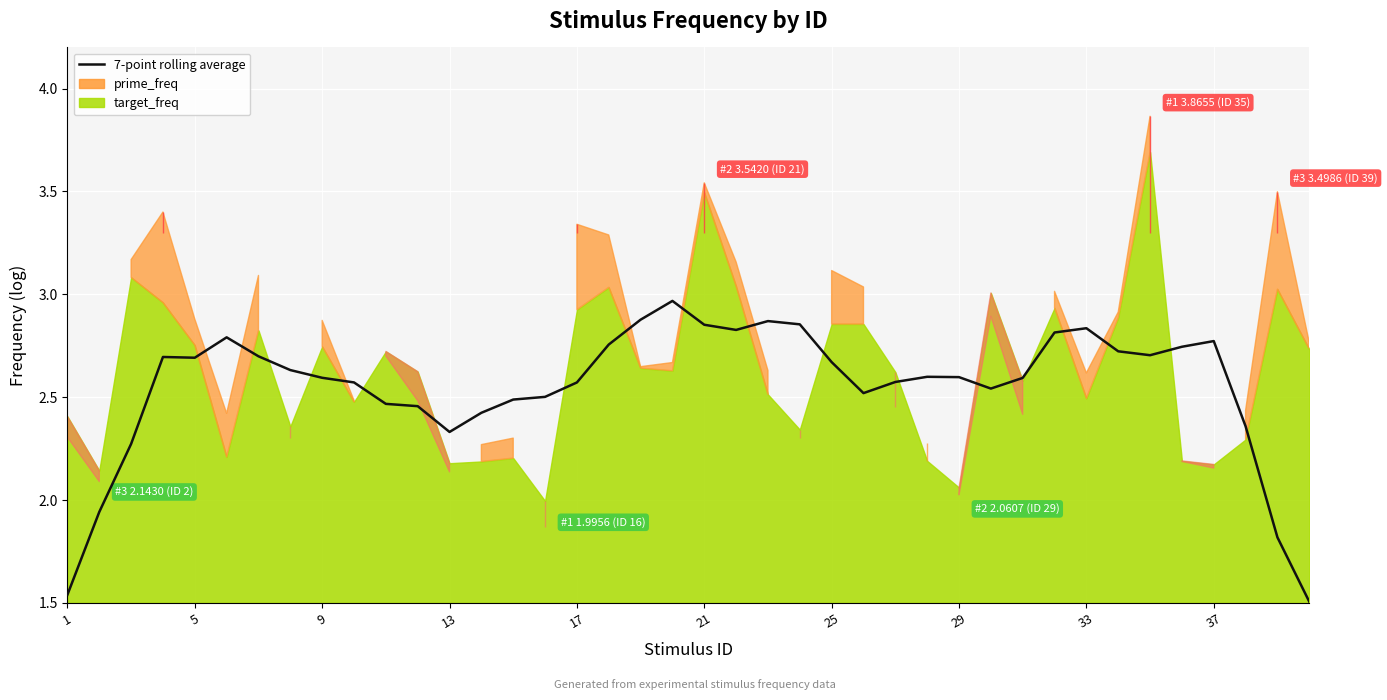

What is the sum of all values?

102.0